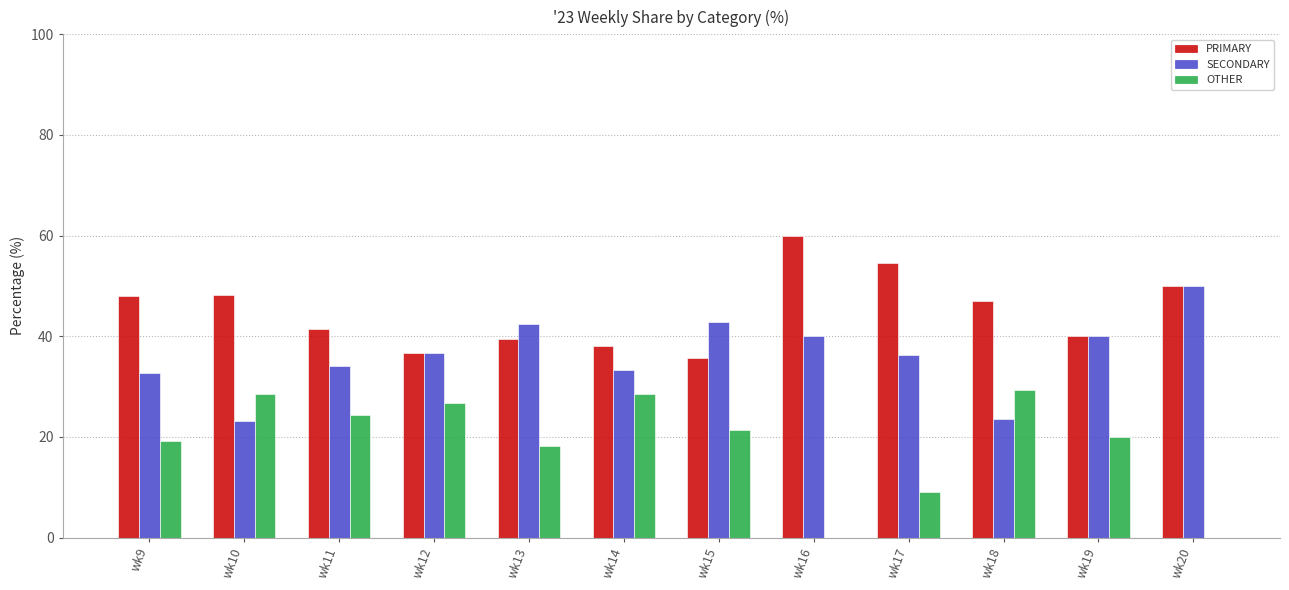

True or false: PRIMARY has a value of 79.7 at wk9.

False